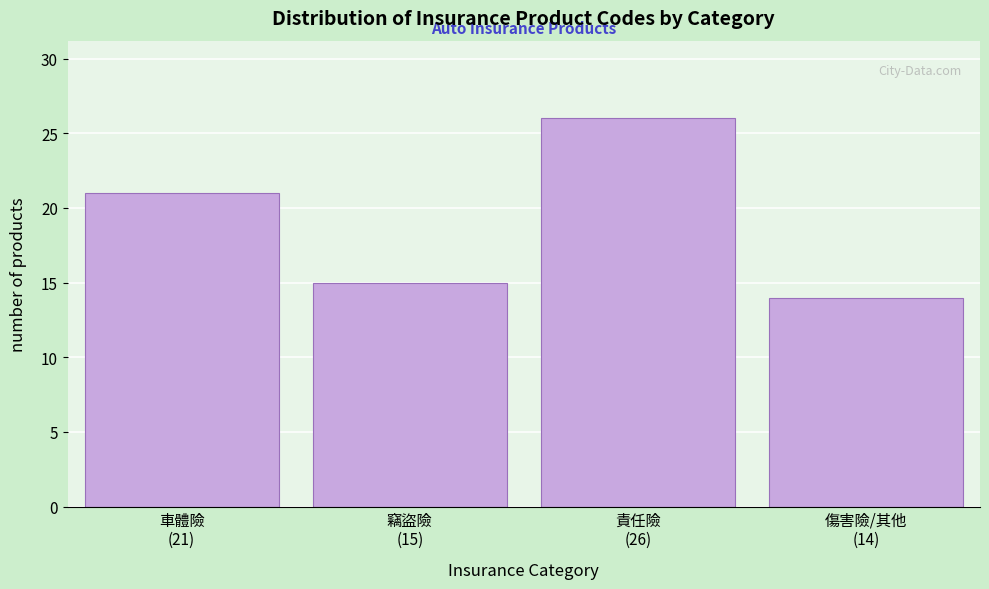

Reading right to left, extract all data points from this chart.

14	26	15	21